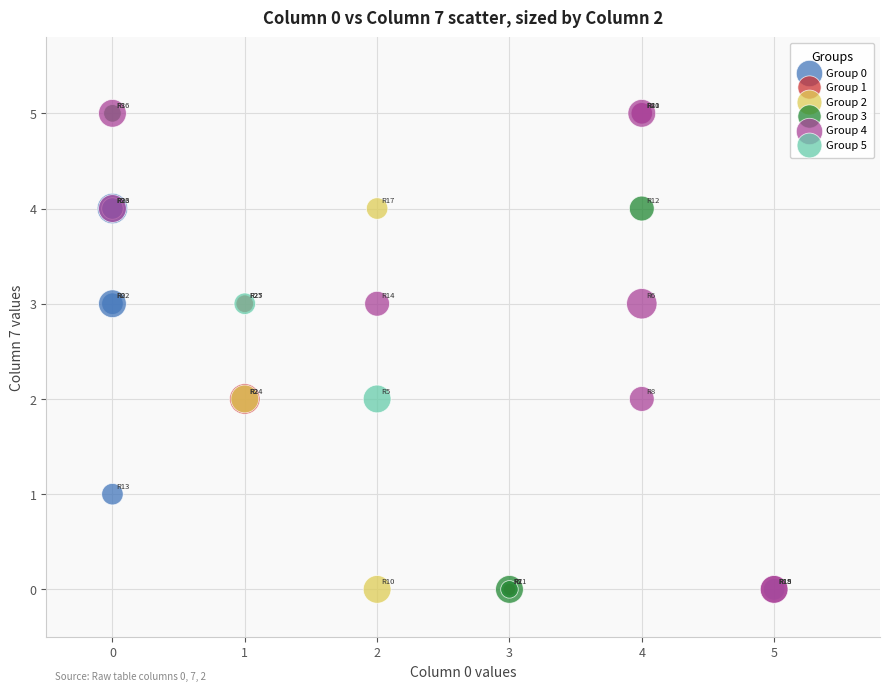

What are all the series names shown in the legend?

Group 0, Group 1, Group 2, Group 3, Group 4, Group 5